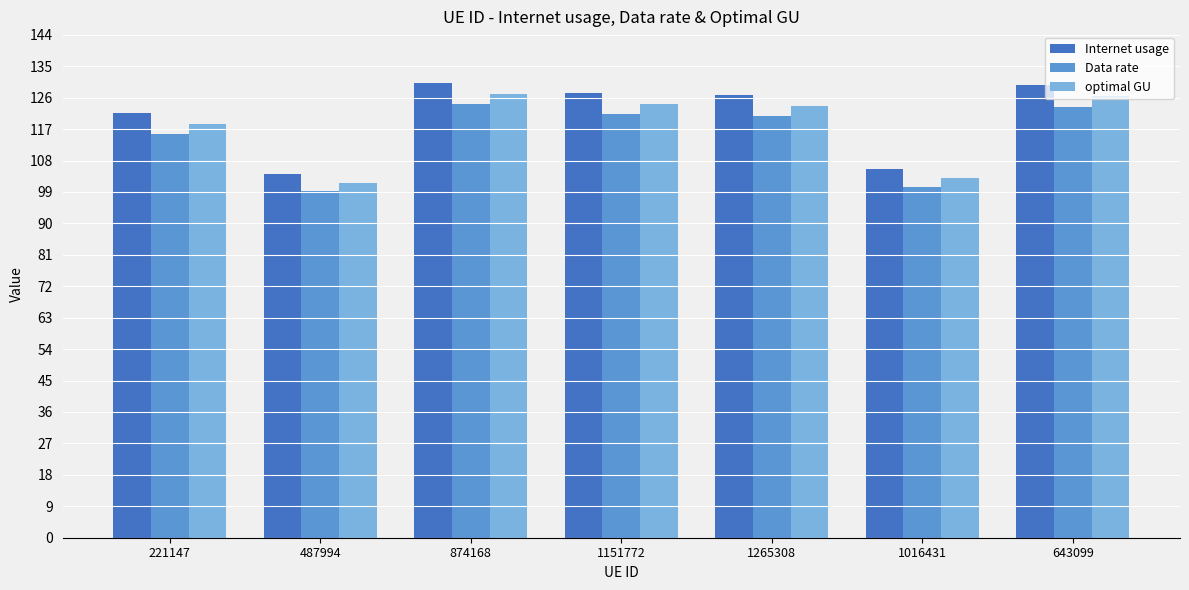

List the series in order of their overall mean, highest first.

Internet usage, optimal GU, Data rate